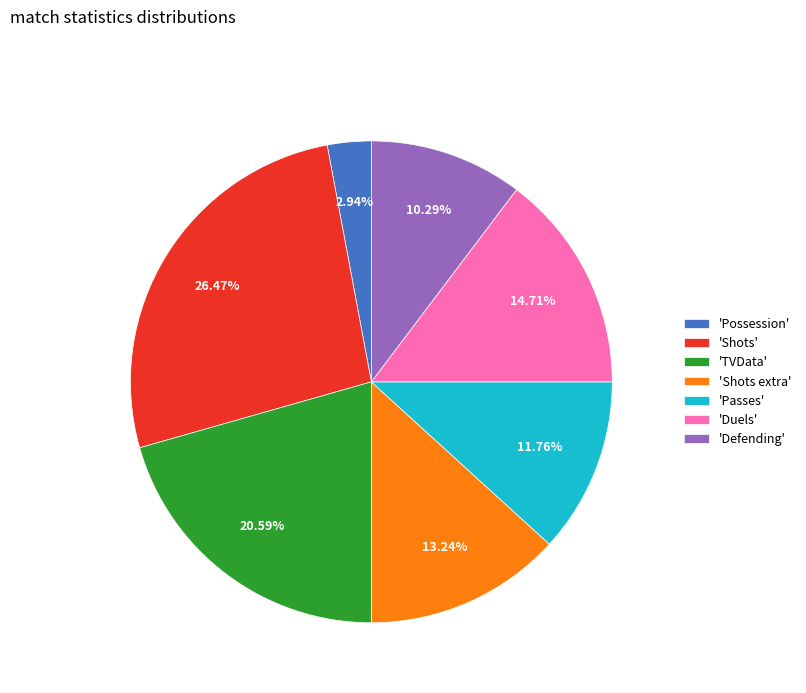

Which has a higher value, 'Possession' or 'Shots extra'?

'Shots extra'